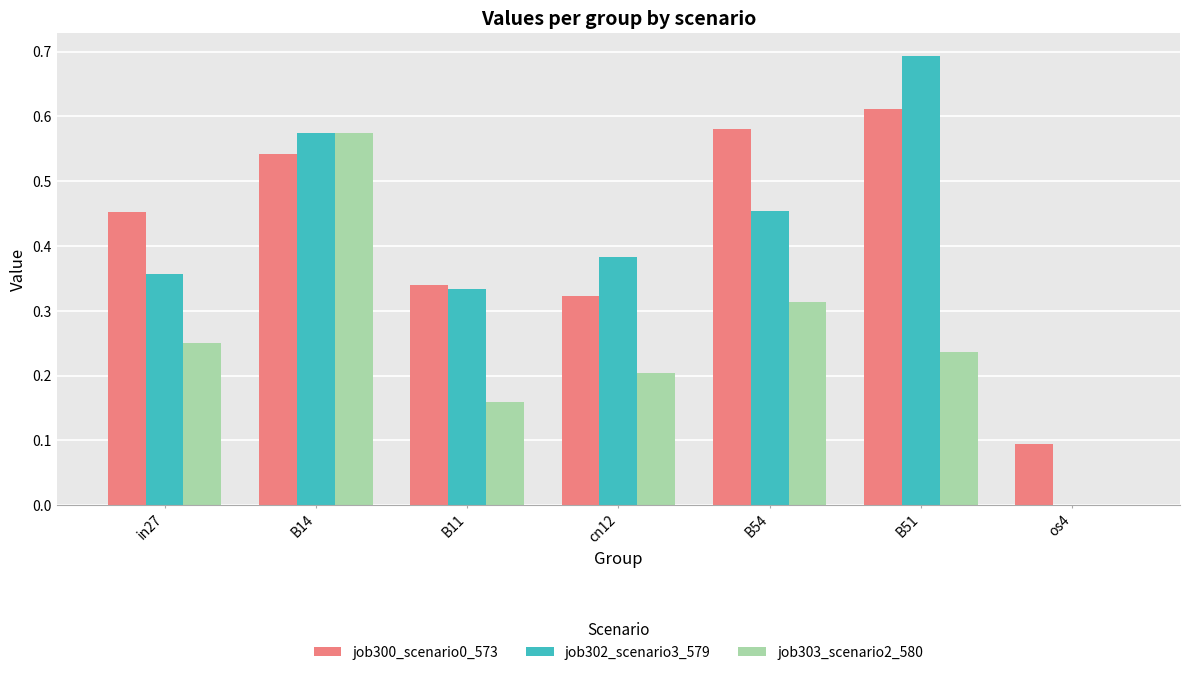

Which series changed the most between in27 and B51?

job302_scenario3_579